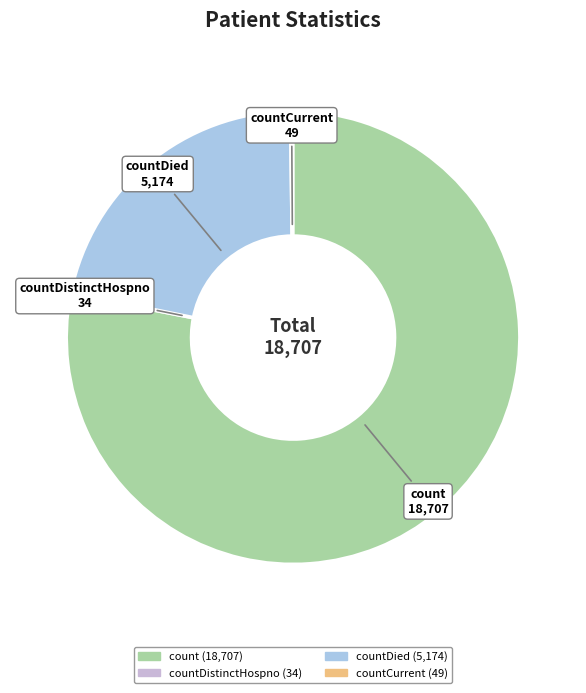

Is there a majority slice in this chart?

Yes